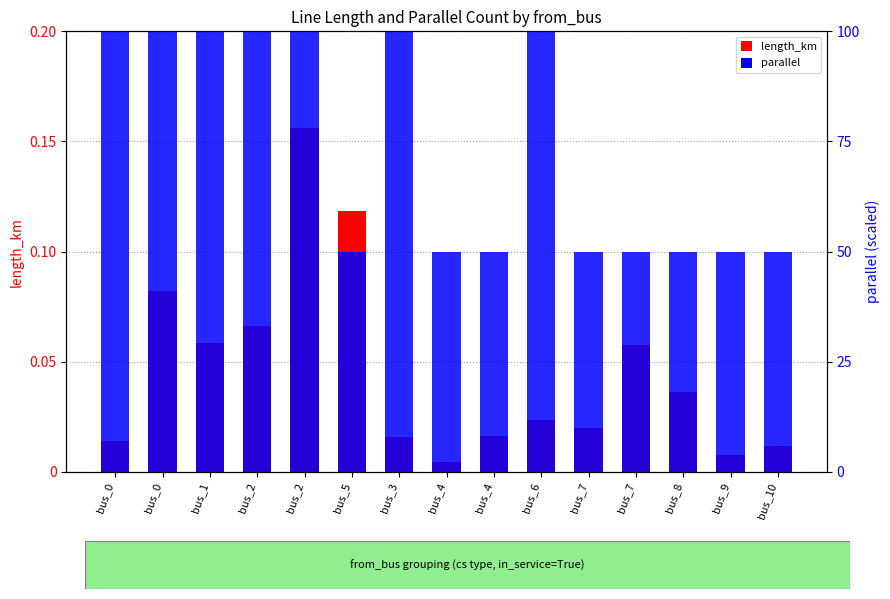

Reading left to right, what are all the values shown in this chart?

length_km: bus_0=0.0	bus_0=0.1	bus_1=0.1	bus_2=0.1	bus_2=0.2	bus_5=0.1	bus_3=0.0	bus_4=0.0	bus_4=0.0	bus_6=0.0	bus_7=0.0	bus_7=0.1	bus_8=0.0	bus_9=0.0	bus_10=0.0
parallel: bus_0=0.2	bus_0=0.2	bus_1=0.2	bus_2=0.2	bus_2=0.2	bus_5=0.1	bus_3=0.2	bus_4=0.1	bus_4=0.1	bus_6=0.2	bus_7=0.1	bus_7=0.1	bus_8=0.1	bus_9=0.1	bus_10=0.1